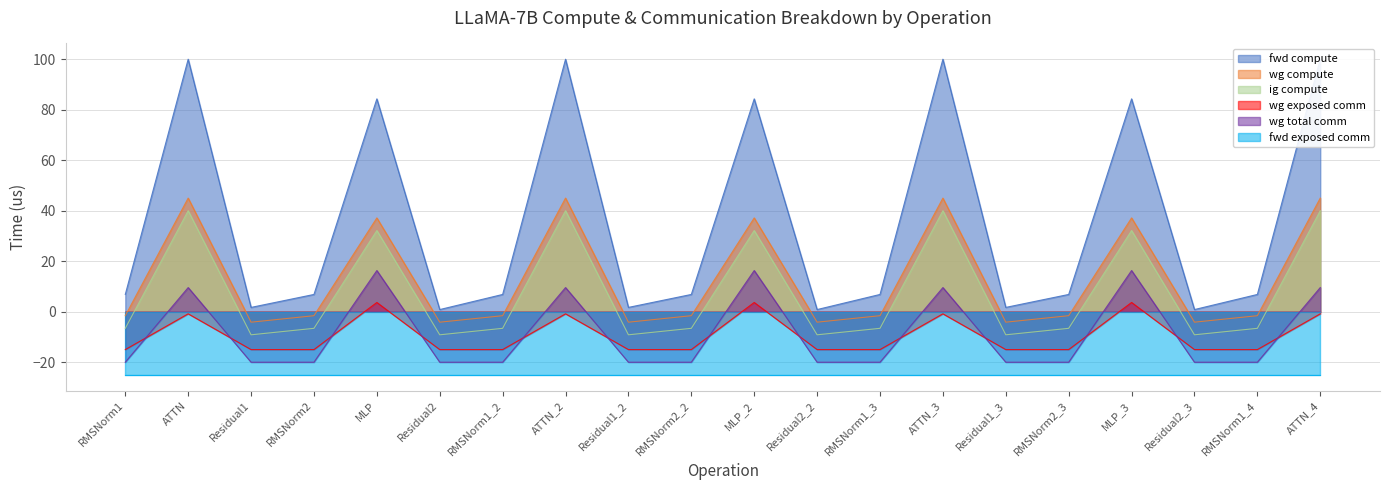

Is it true that ig compute equals -6.6 at RMSNorm2_2?

True